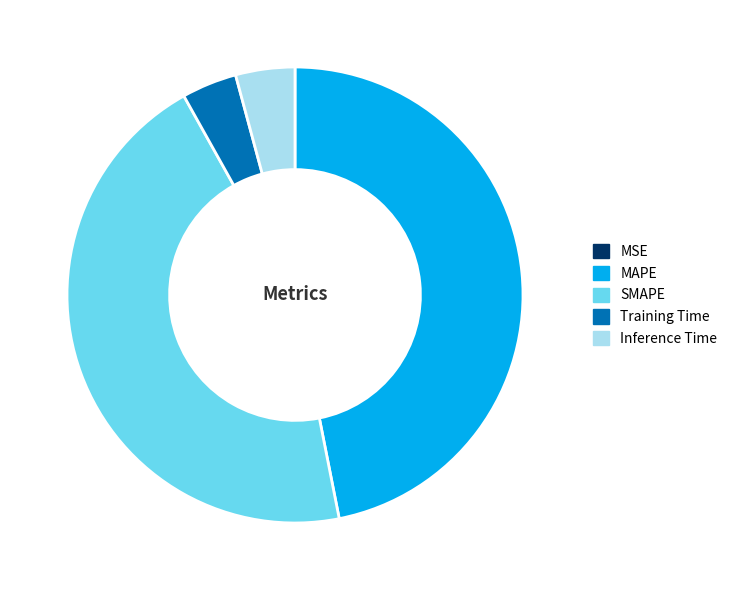

Which category has the biggest portion of the pie?

MAPE